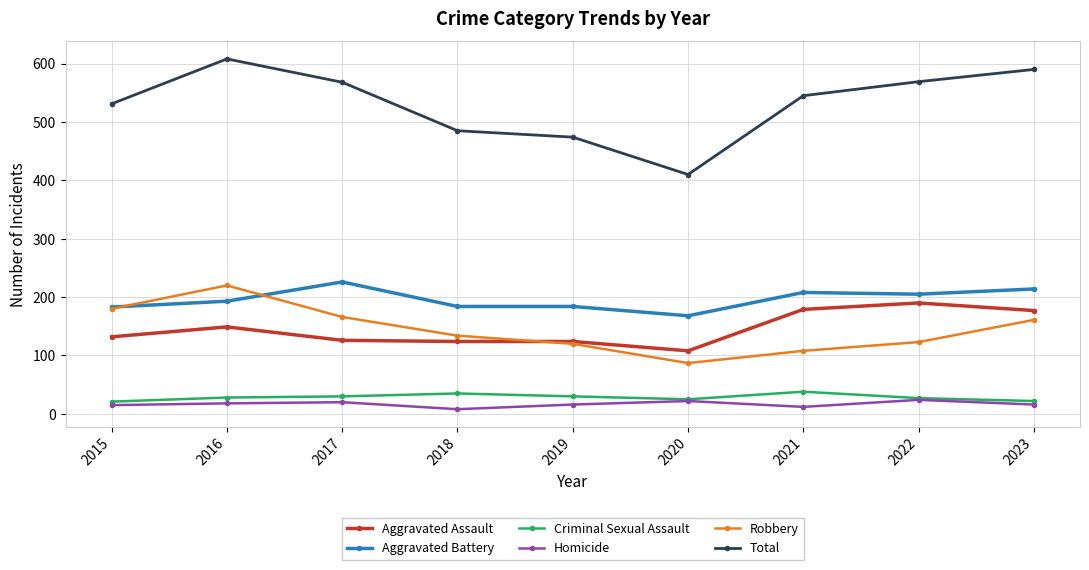

Which series has the largest total across all categories?

Total